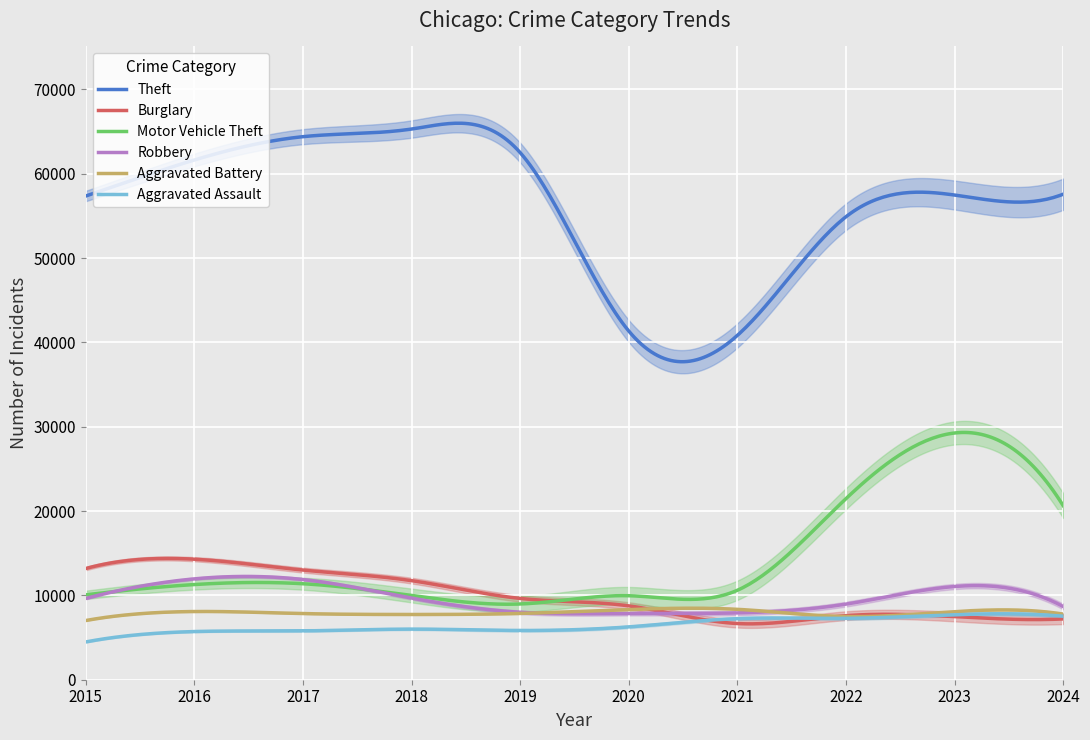

At 2020, list the series in order from largest to smallest.

Theft, Motor Vehicle Theft, Burglary, Aggravated Battery, Robbery, Aggravated Assault